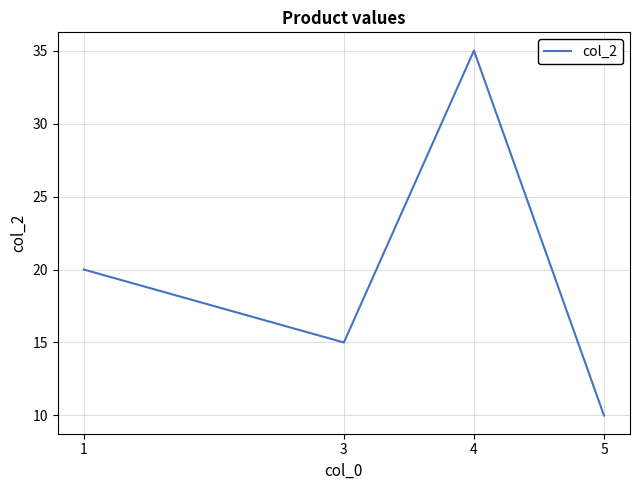

Where is the first local minimum?

3